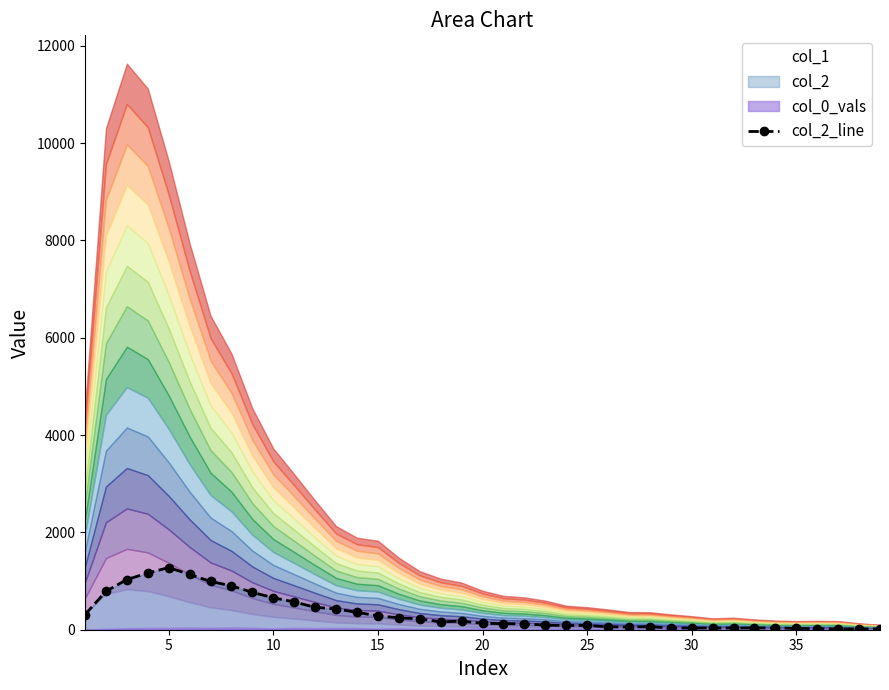

How many values exceed 133?

19